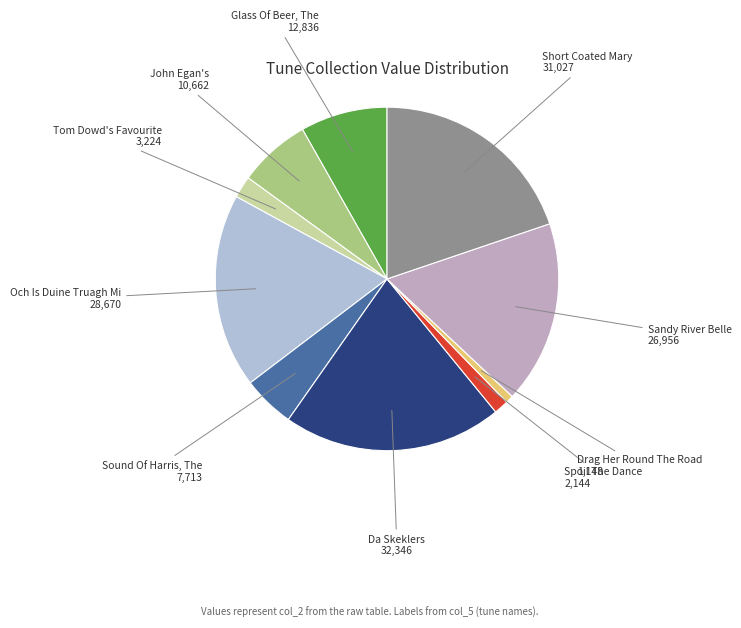

Count the number of slices in the pie.

10